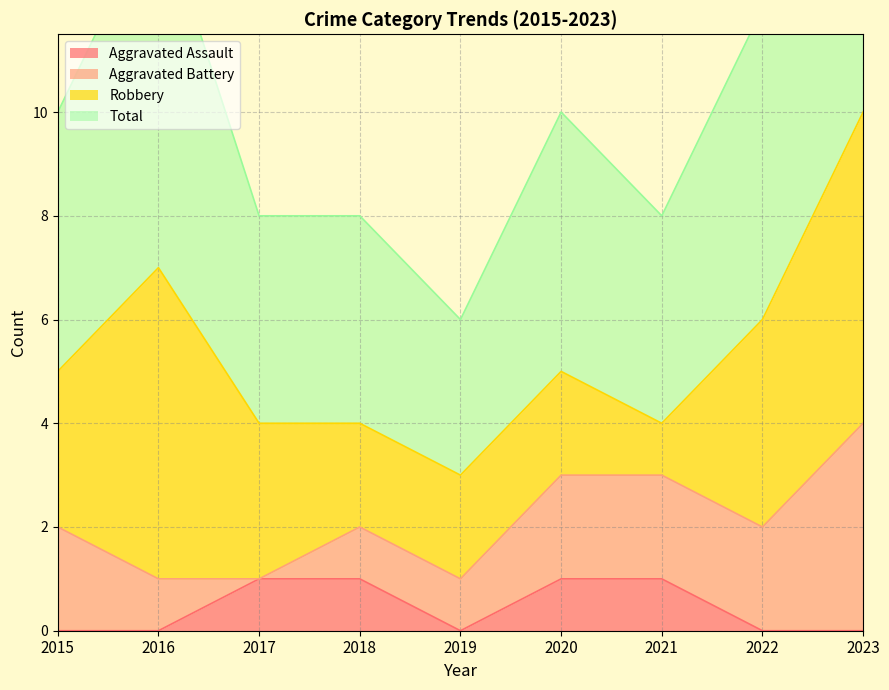

How many values in the Total series are below 5?

4